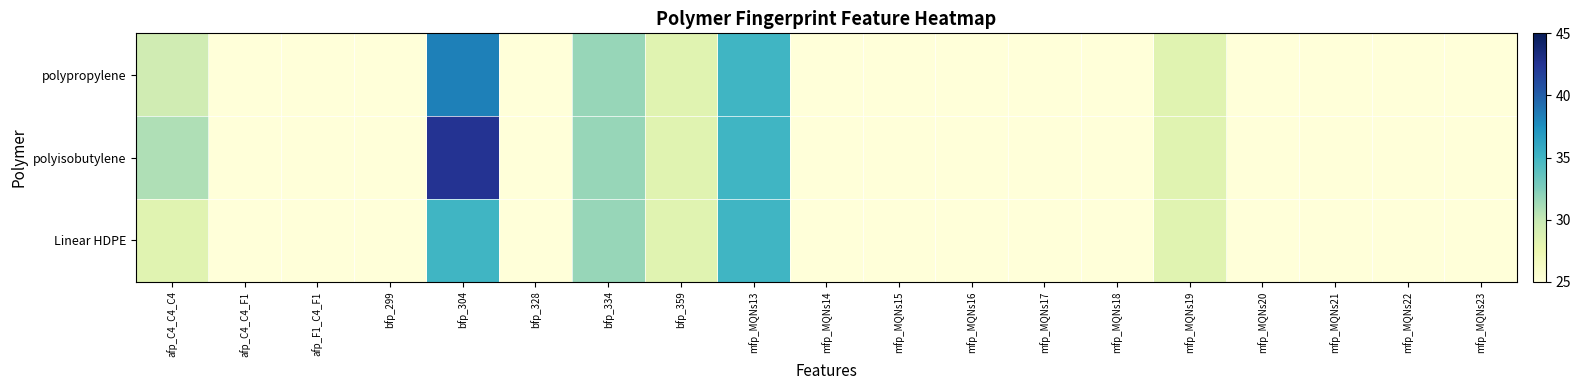

At which category is the sum across all series the highest?

bfp_304